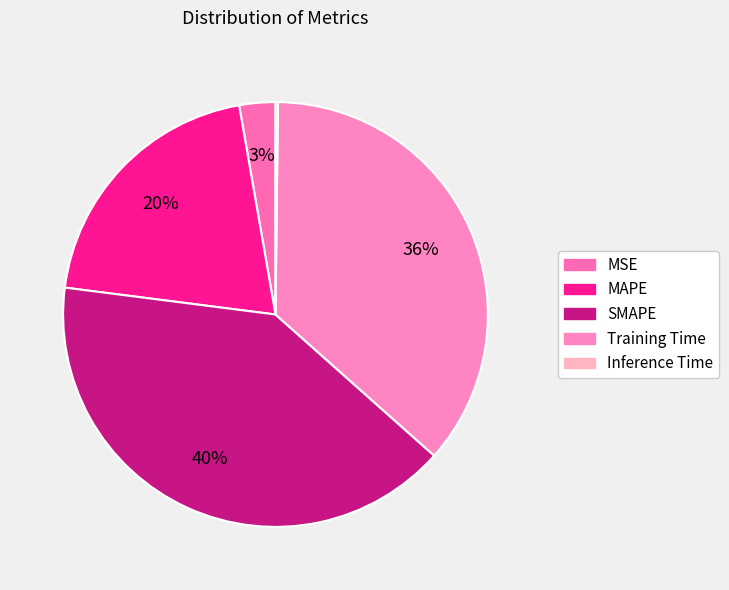

How many slices are in this pie chart?

5